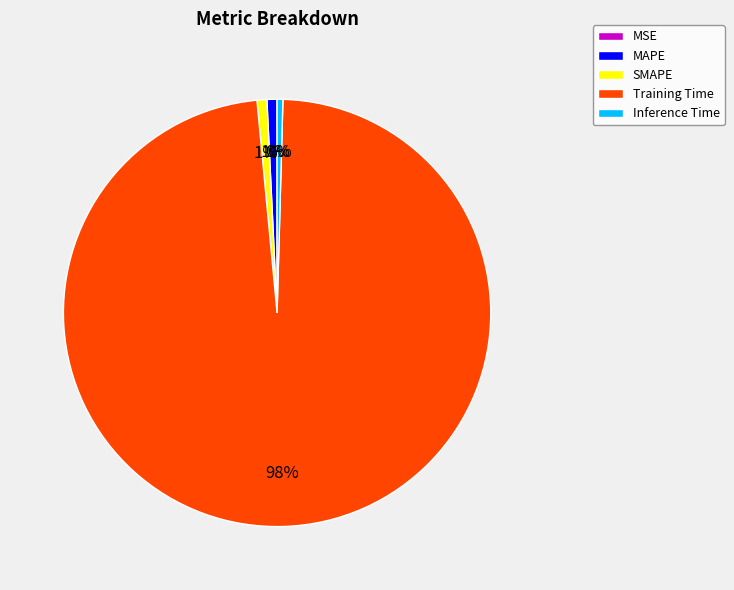

To the nearest percent, what is the difference between the largest and smallest slice percentages?

98%